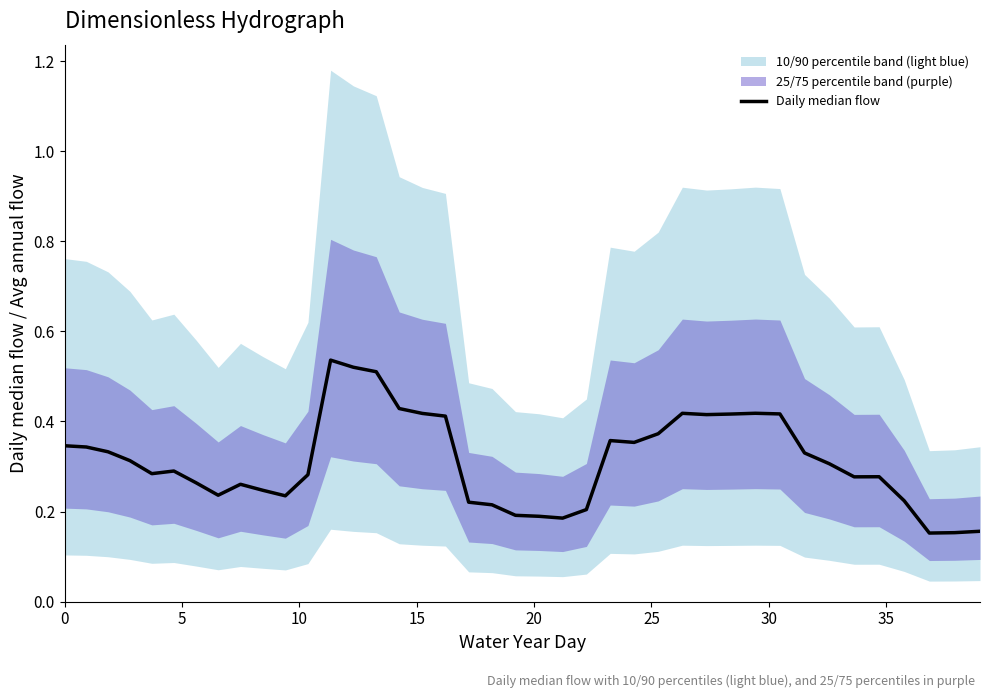

How many lines are shown in the chart?

1